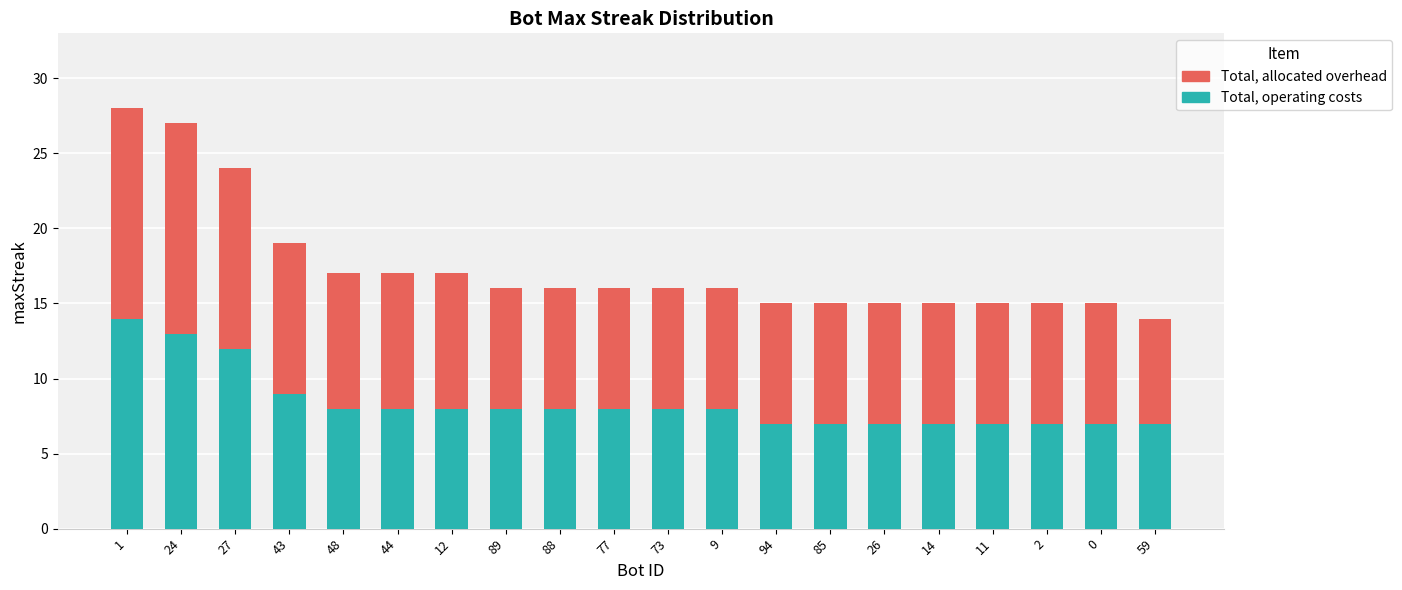

How many values in the Total, operating costs series are below 8?

8